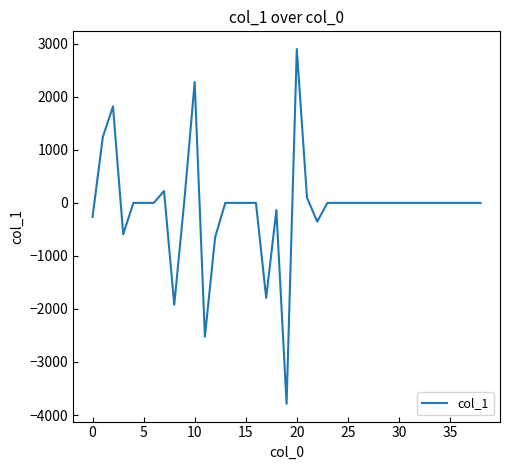

What is the difference between the maximum and minimum values?

6689.9